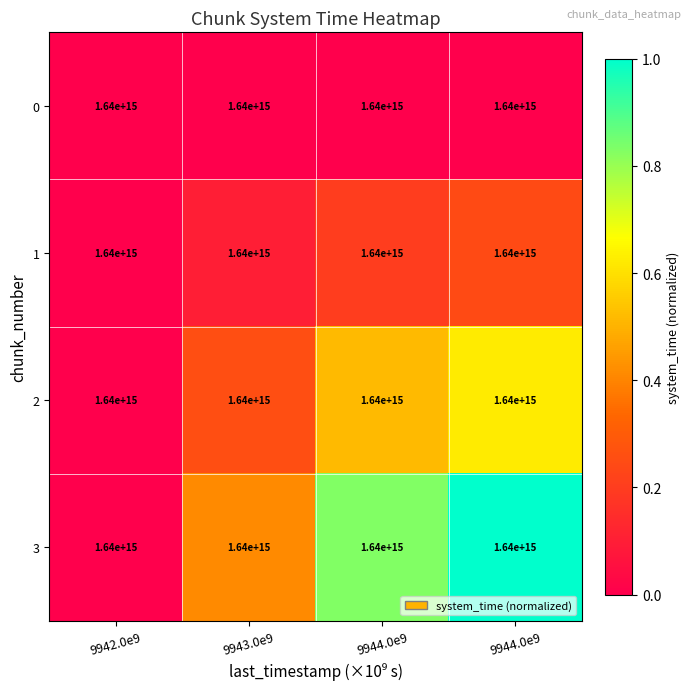

The 3 series shows 1.3 at 9944.0e9. True or false?

False